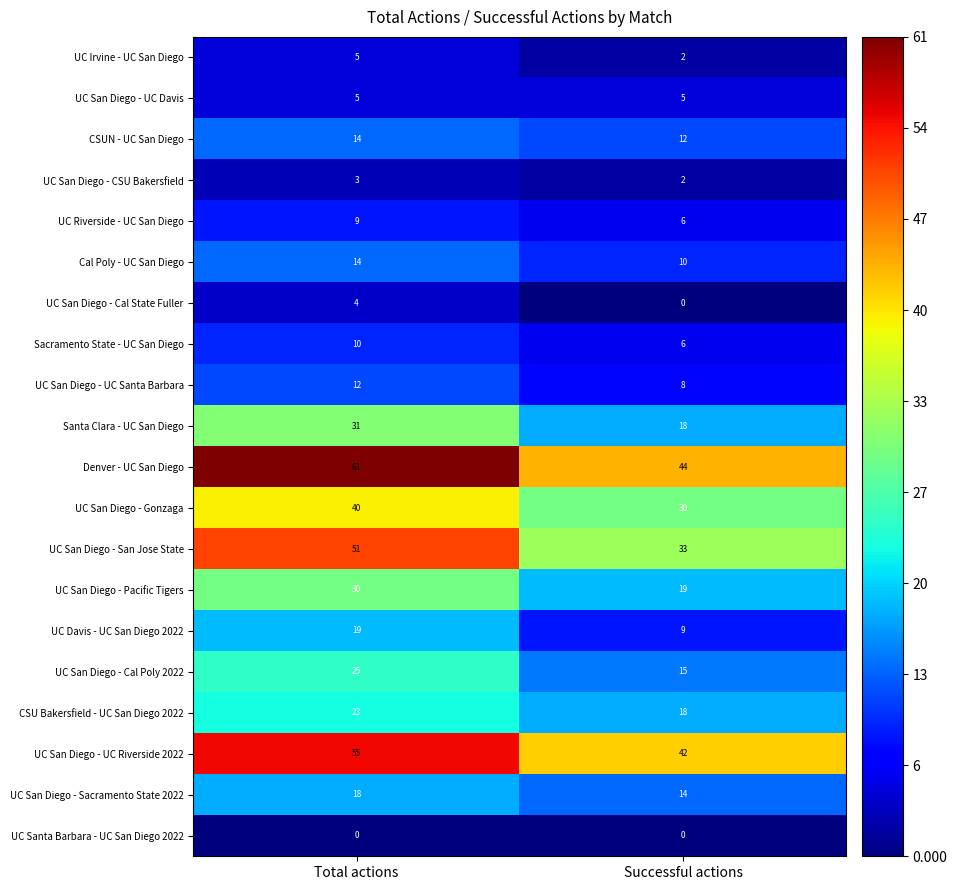

List the labels in order of UC Irvine - UC San Diego value, smallest first.

Successful actions, Total actions